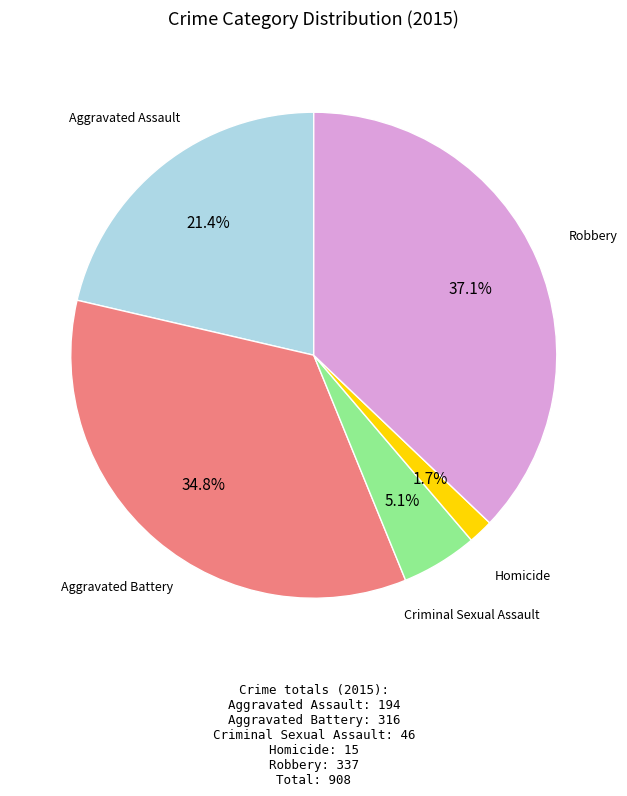

To the nearest percent, what is the average slice percentage?

20%